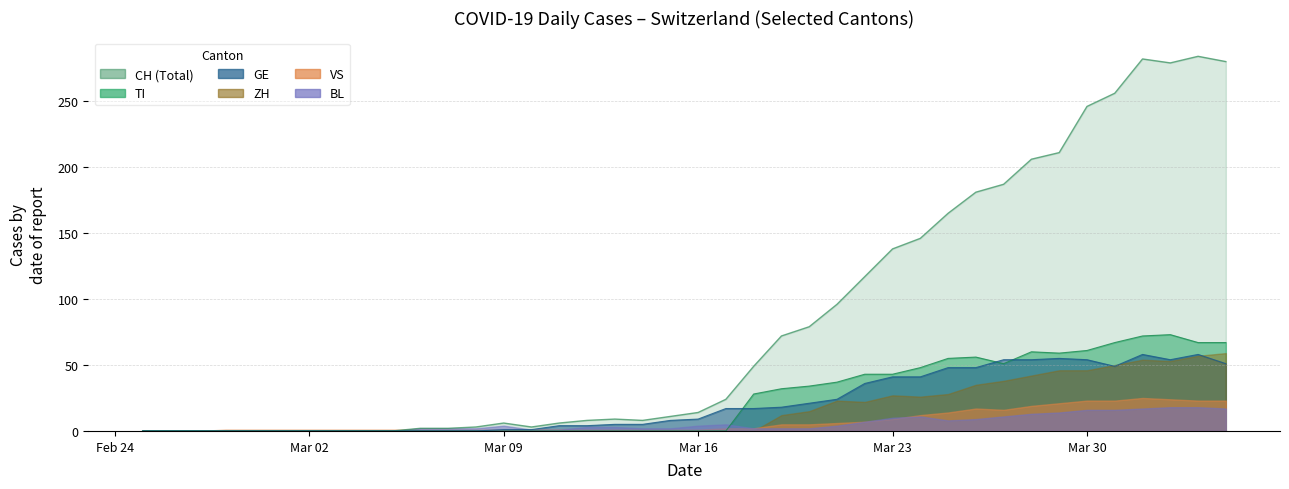

How many values in the GE series are below 9?

20